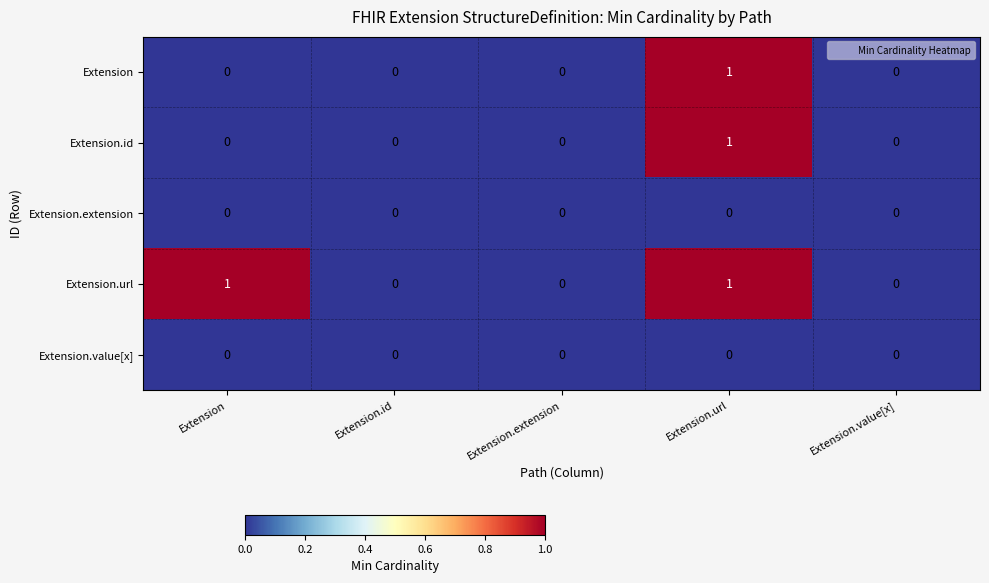

Which series has the largest total across all categories?

Extension.url